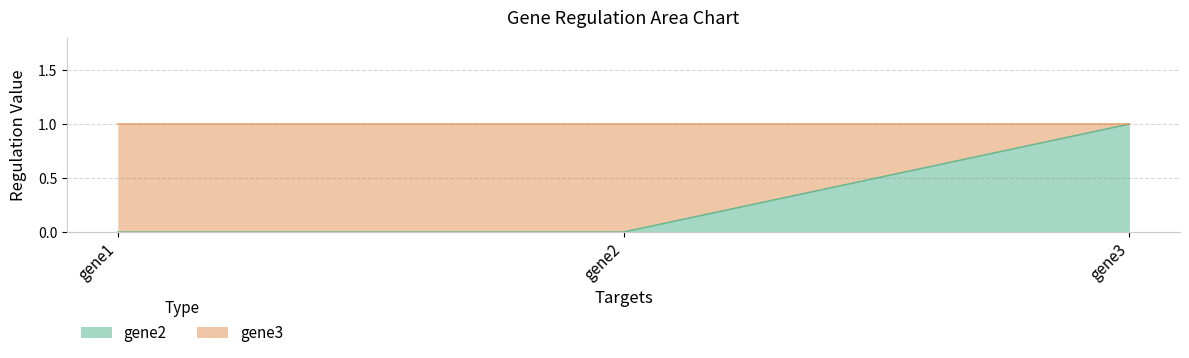

What is the greatest value displayed?

1